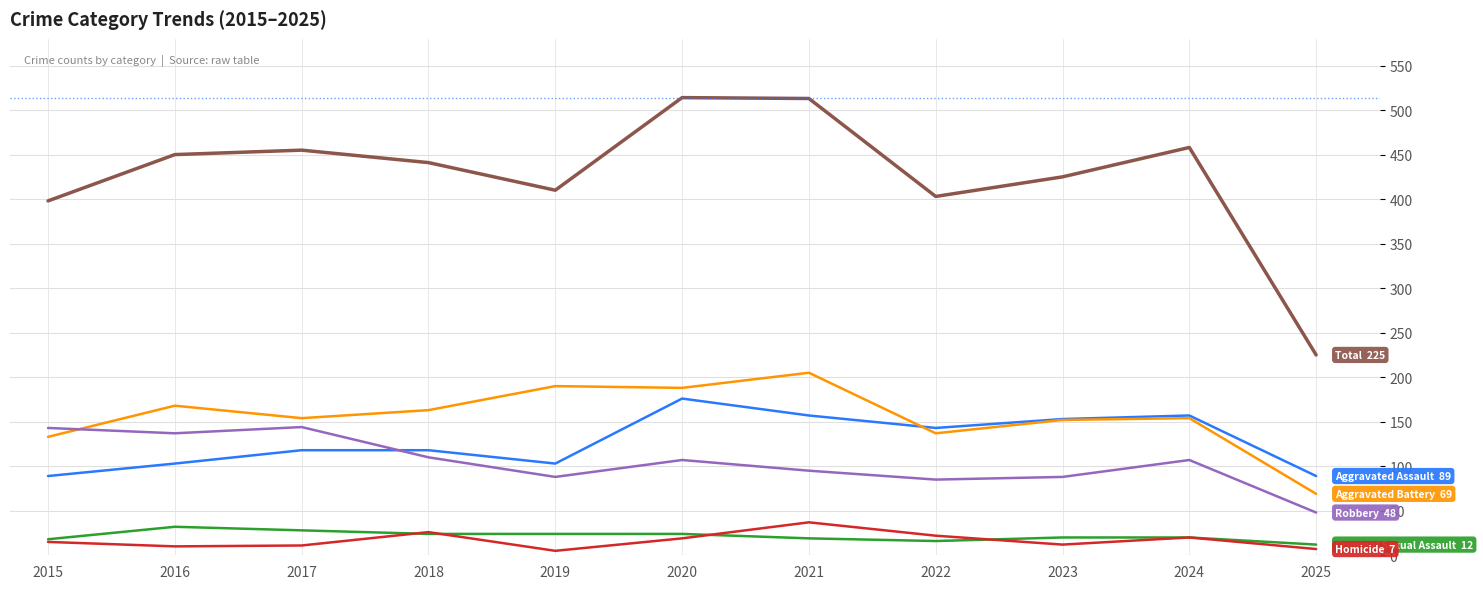

What is the total value across all series at 2015?

796